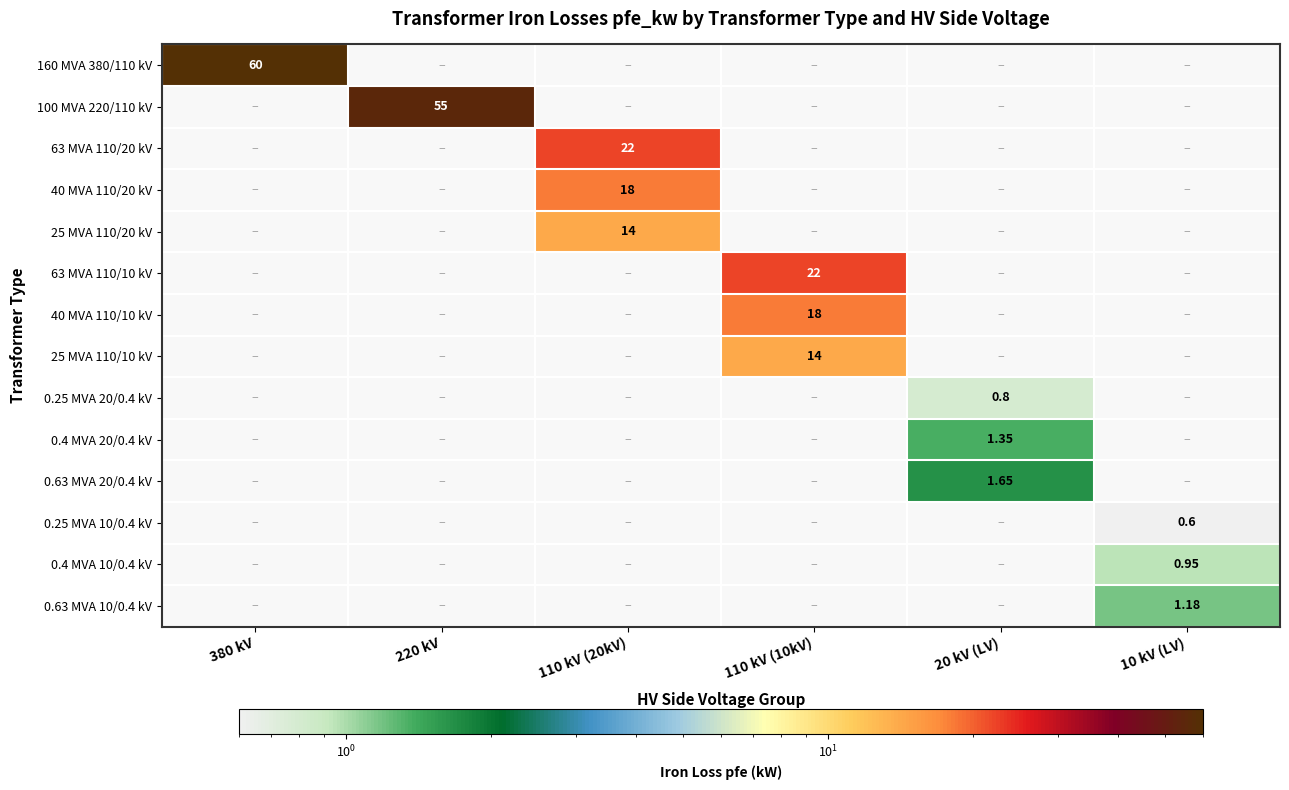

What is the maximum value for 0.25 MVA 20/0.4 kV?

0.8